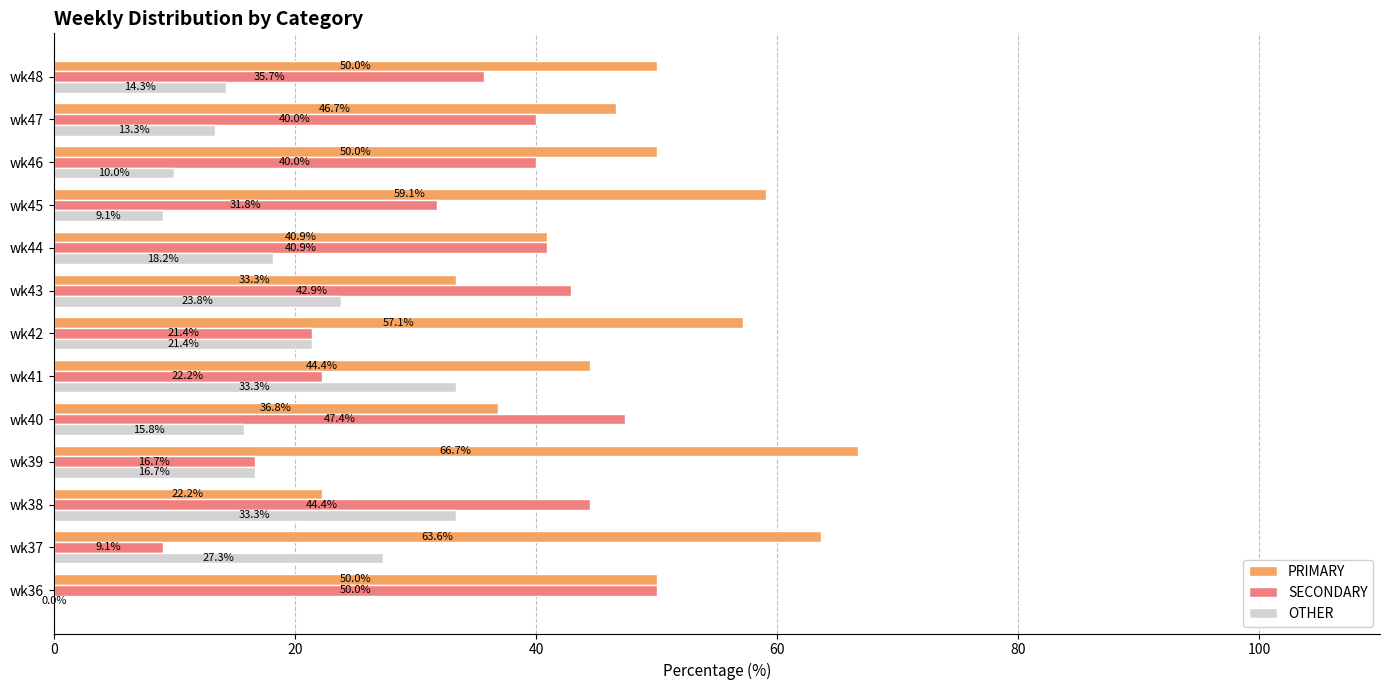

The OTHER series shows 15.8 at wk40. True or false?

True